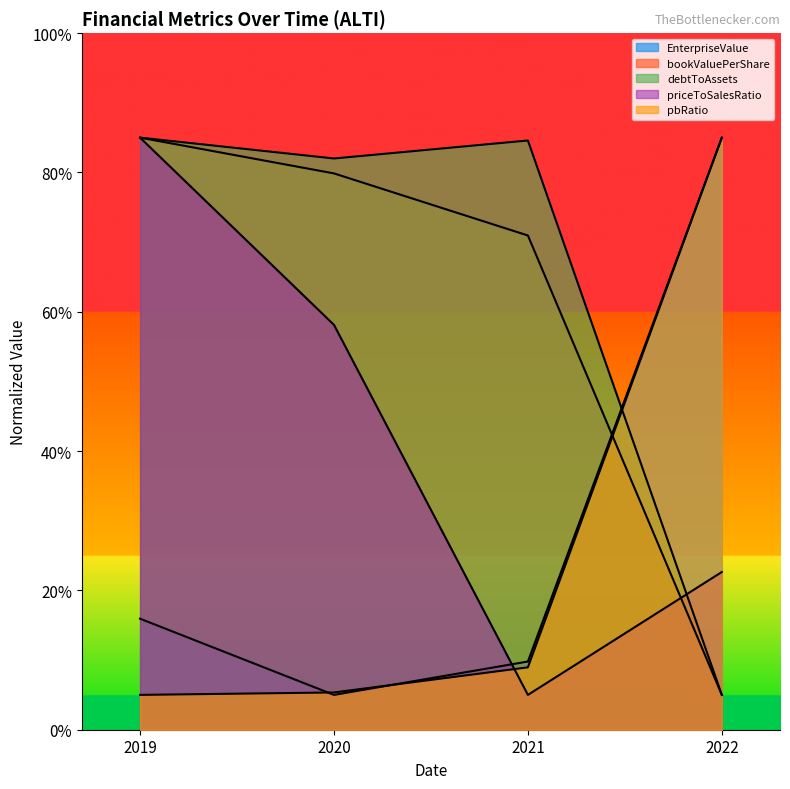

After their last crossing, which series has the higher values: bookValuePerShare or priceToSalesRatio?

priceToSalesRatio